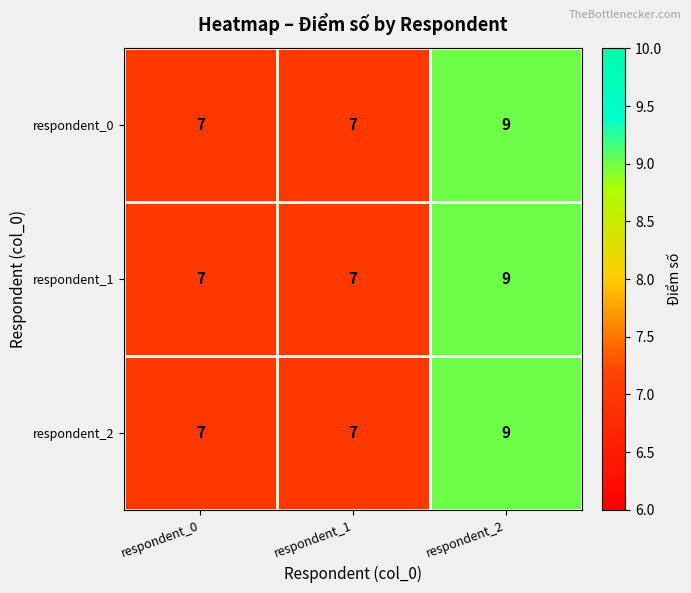

Is it true that respondent_0 equals 9 at respondent_2?

True